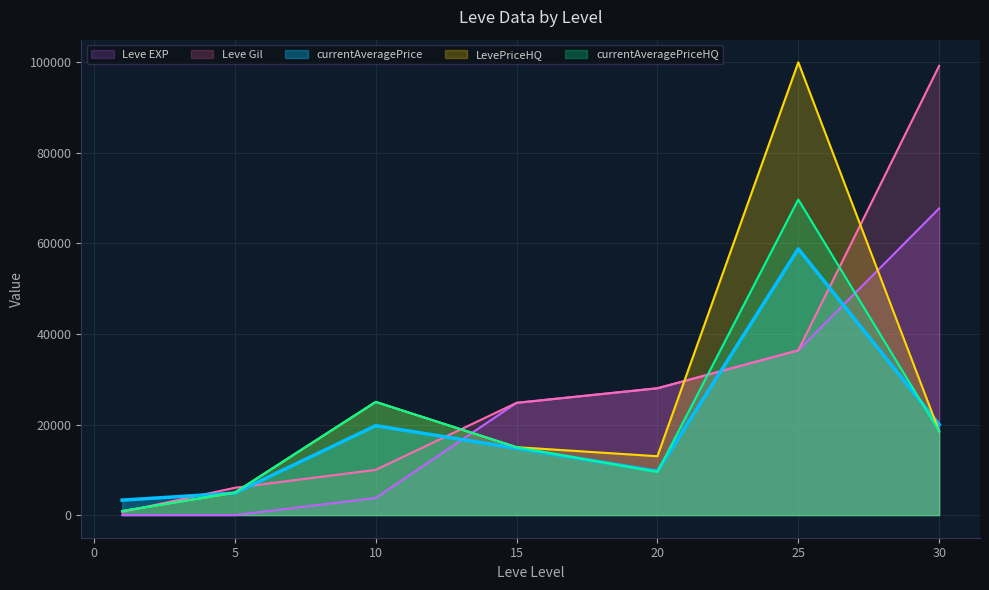

Is the value of currentAveragePriceHQ at 10 greater than the value of currentAveragePrice at 20?

Yes